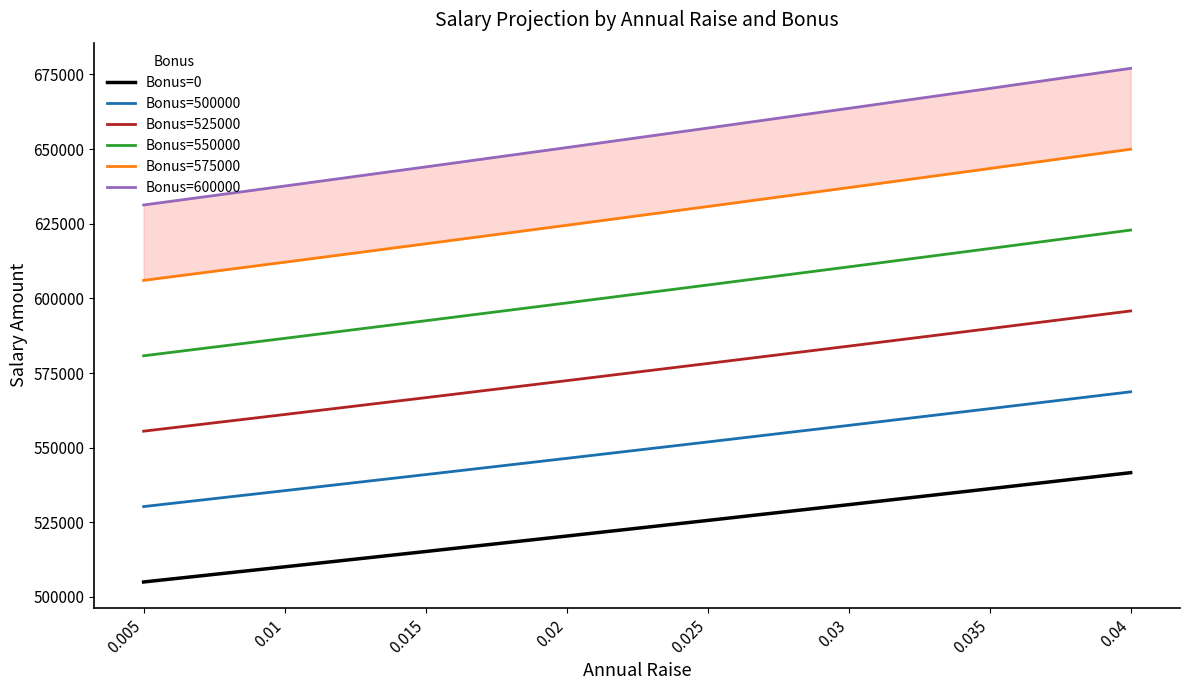

Reading left to right, transcribe all the data shown in this chart.

Bonus=0: 0.005=505025.1	0.01=510100.5	0.015=515226.7	0.02=520404.0	0.025=525632.9	0.03=530913.6	0.035=536246.6	0.04=541632.3
Bonus=500000: 0.005=530276.3	0.01=535605.5	0.015=540988.0	0.02=546424.2	0.025=551914.5	0.03=557459.3	0.035=563058.9	0.04=568713.9
Bonus=525000: 0.005=555527.6	0.01=561110.6	0.015=566749.4	0.02=572444.4	0.025=578196.1	0.03=584004.9	0.035=589871.2	0.04=595795.5
Bonus=550000: 0.005=580778.8	0.01=586615.6	0.015=592510.7	0.02=598464.6	0.025=604477.8	0.03=610550.6	0.035=616683.6	0.04=622877.1
Bonus=575000: 0.005=606030.1	0.01=612120.6	0.015=618272.0	0.02=624484.8	0.025=630759.4	0.03=637096.3	0.035=643495.9	0.04=649958.7
Bonus=600000: 0.005=631281.3	0.01=637625.6	0.015=644033.4	0.02=650505.0	0.025=657041.1	0.03=663642.0	0.035=670308.2	0.04=677040.3